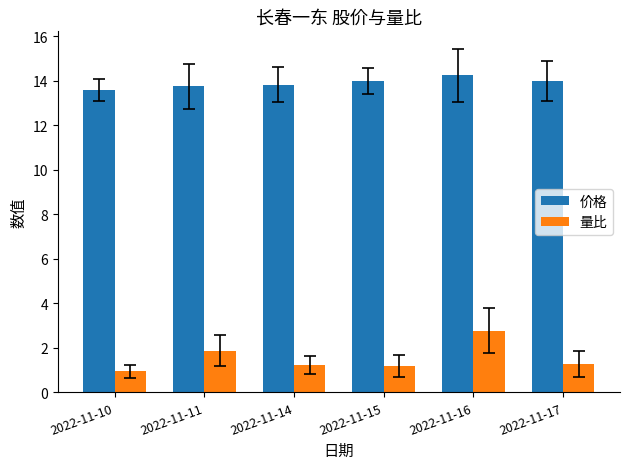

What is the difference between the maximum and minimum values in the 价格 series?

0.7